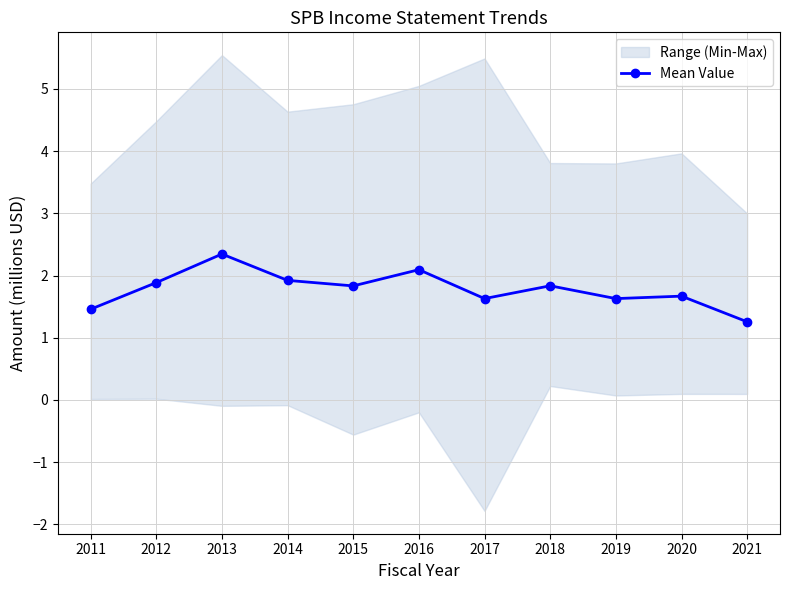

Where is the data nearest to the value 1?

2021